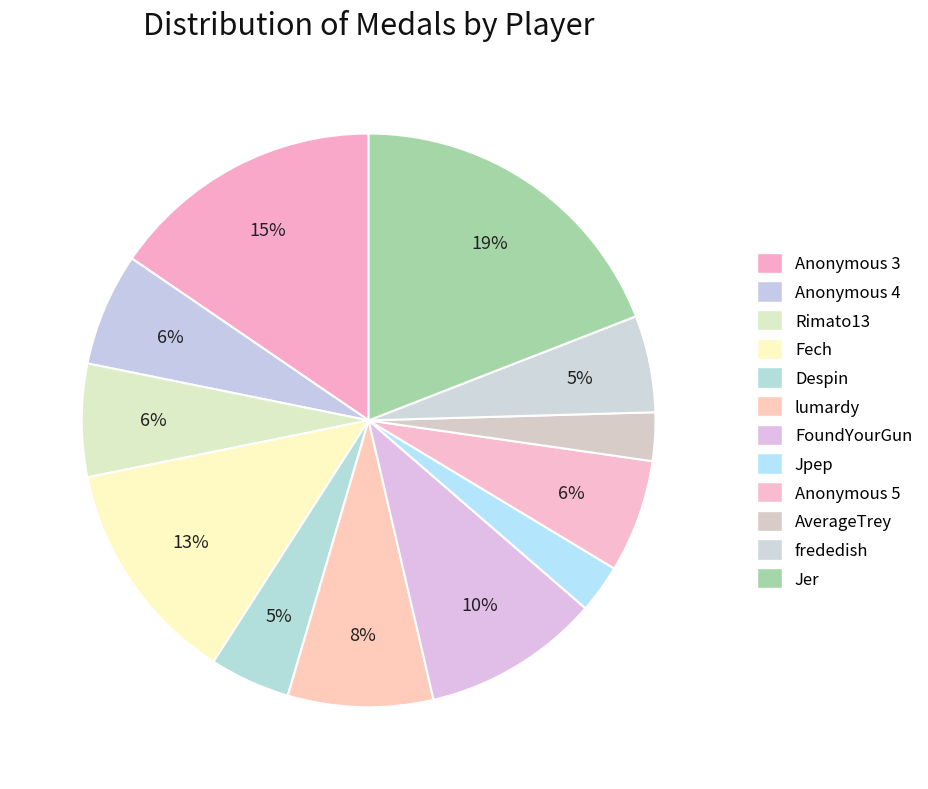

Is there any slice that represents more than half of the pie?

No